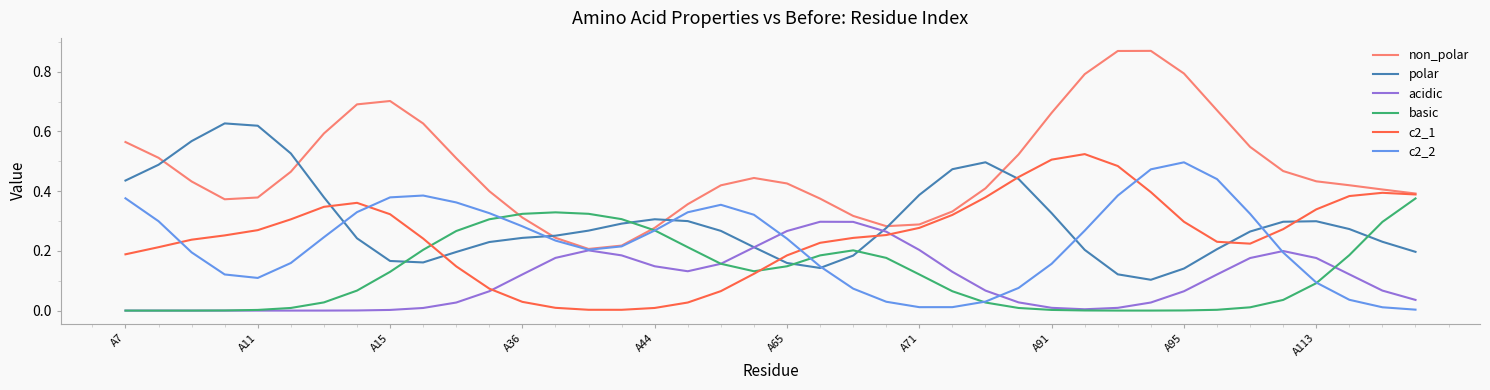

Which series has the widest spread of values?

non_polar